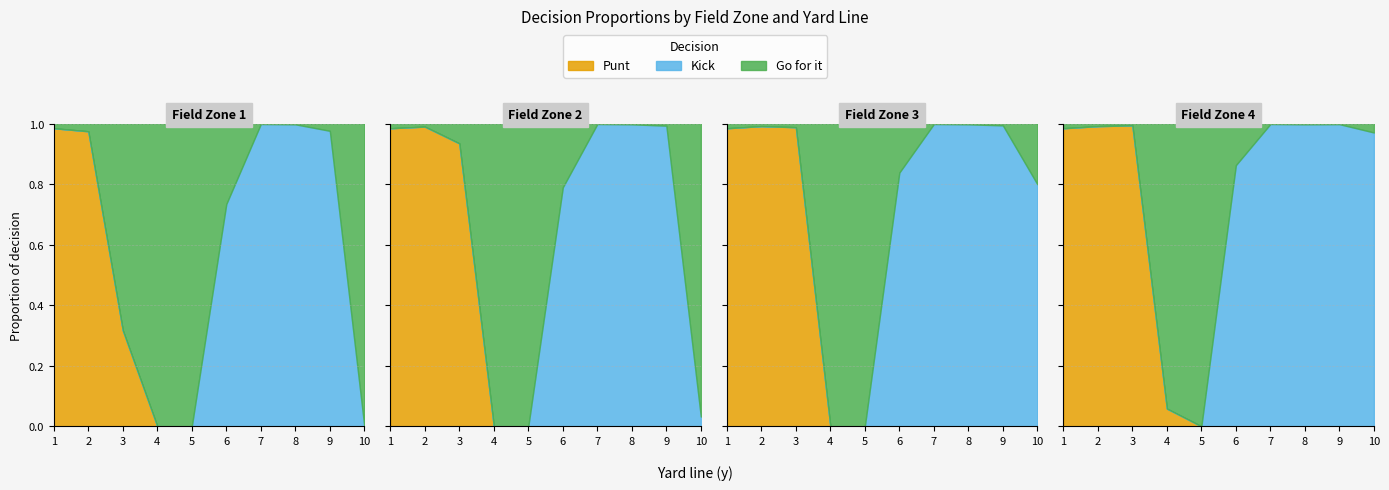

How many lines are shown in the chart?

3